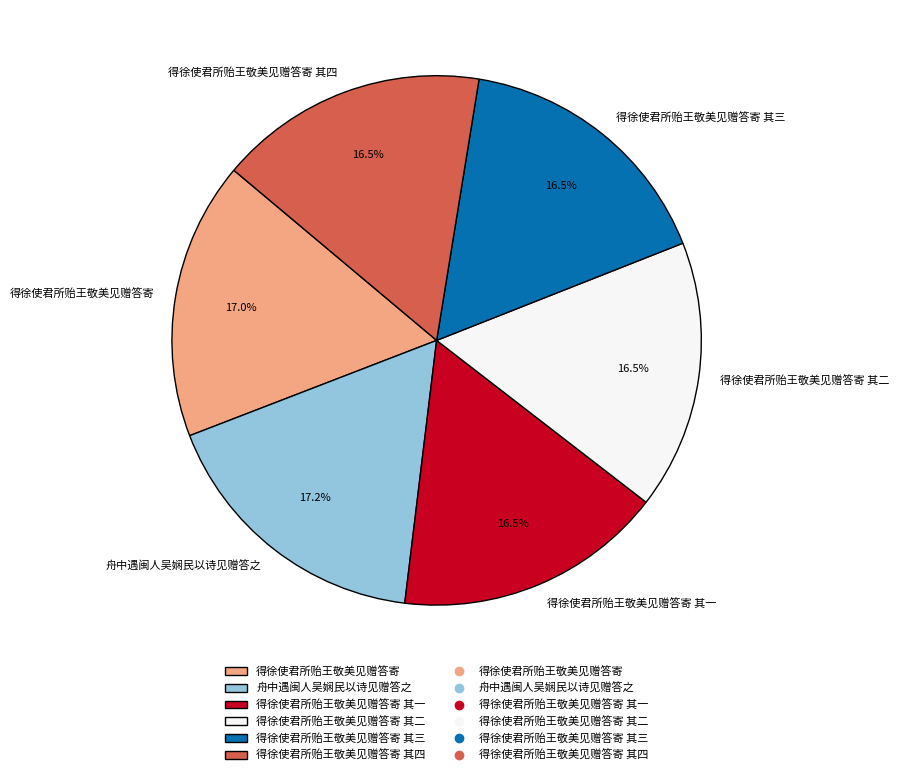

What is the ratio of the value at 得徐使君所贻王敬美见赠答寄 其一 to the value at 得徐使君所贻王敬美见赠答寄 其三?

1.0